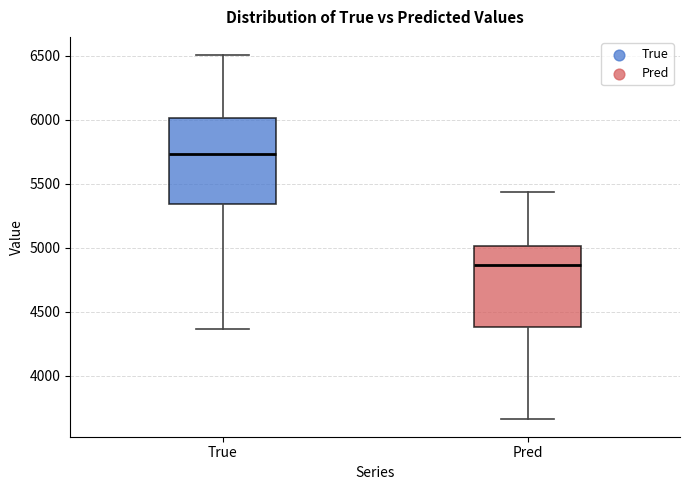

Reading left to right, read every box against the y-axis: the position of its median line, the range the box covers, and the ends of its whiskers. The values are not printed on the chart, so give them approximately, as read against the axis.

True: median 5750, box 5350 to 6000, whiskers 4350 to 6500
Pred: median 4850, box 4400 to 5000, whiskers 3650 to 5450